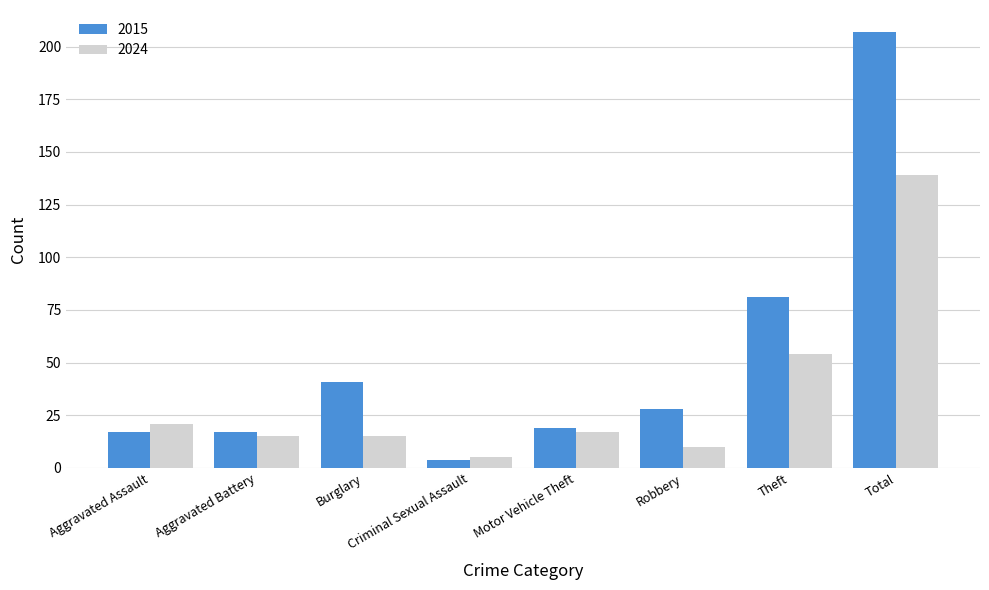

What are all the series names shown in the legend?

2015, 2024